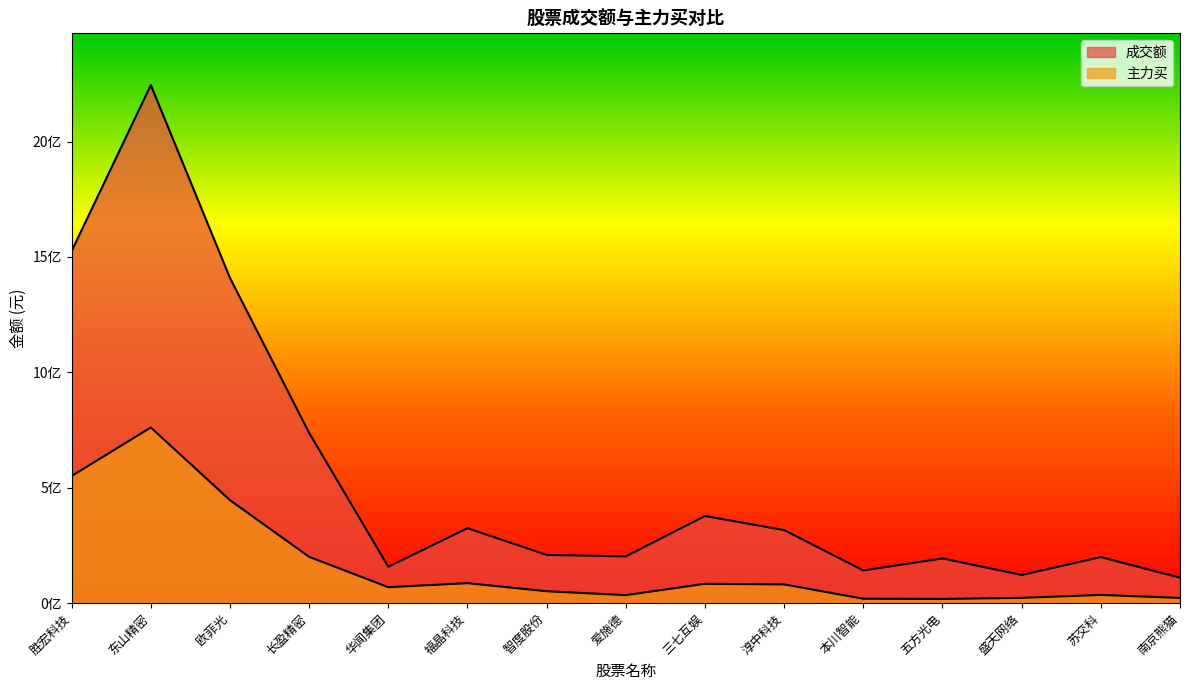

What is the difference between the 主力买 values at 苏交科 and 智度股份?

15964089